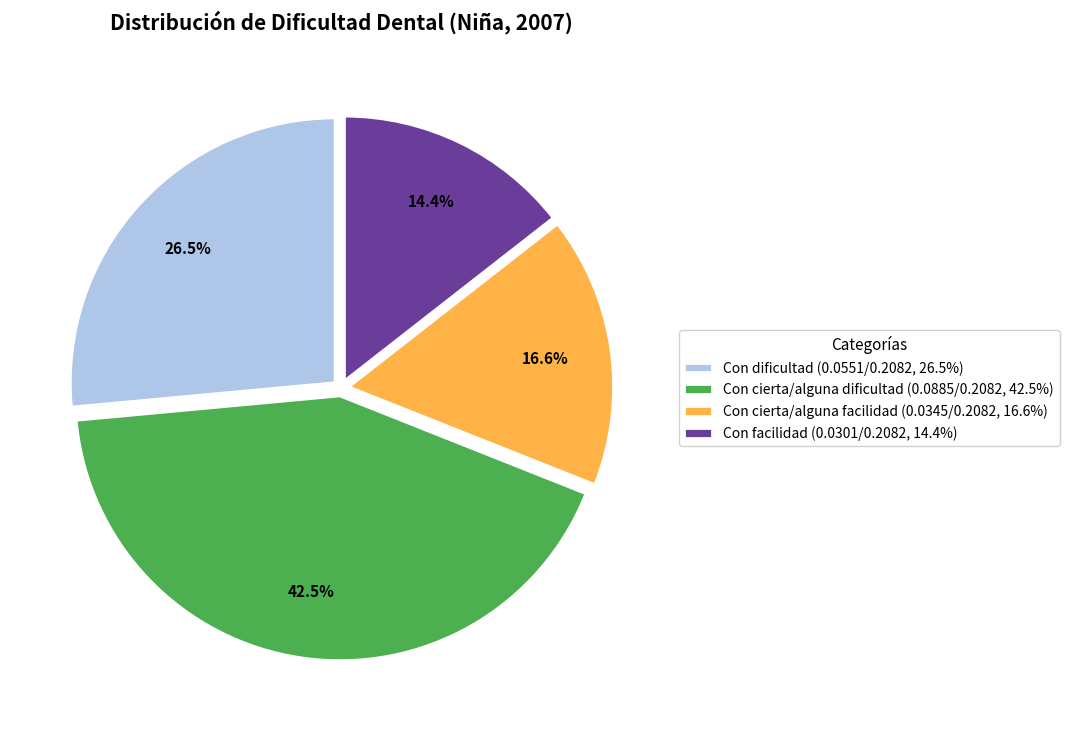

How many slices are in this pie chart?

4